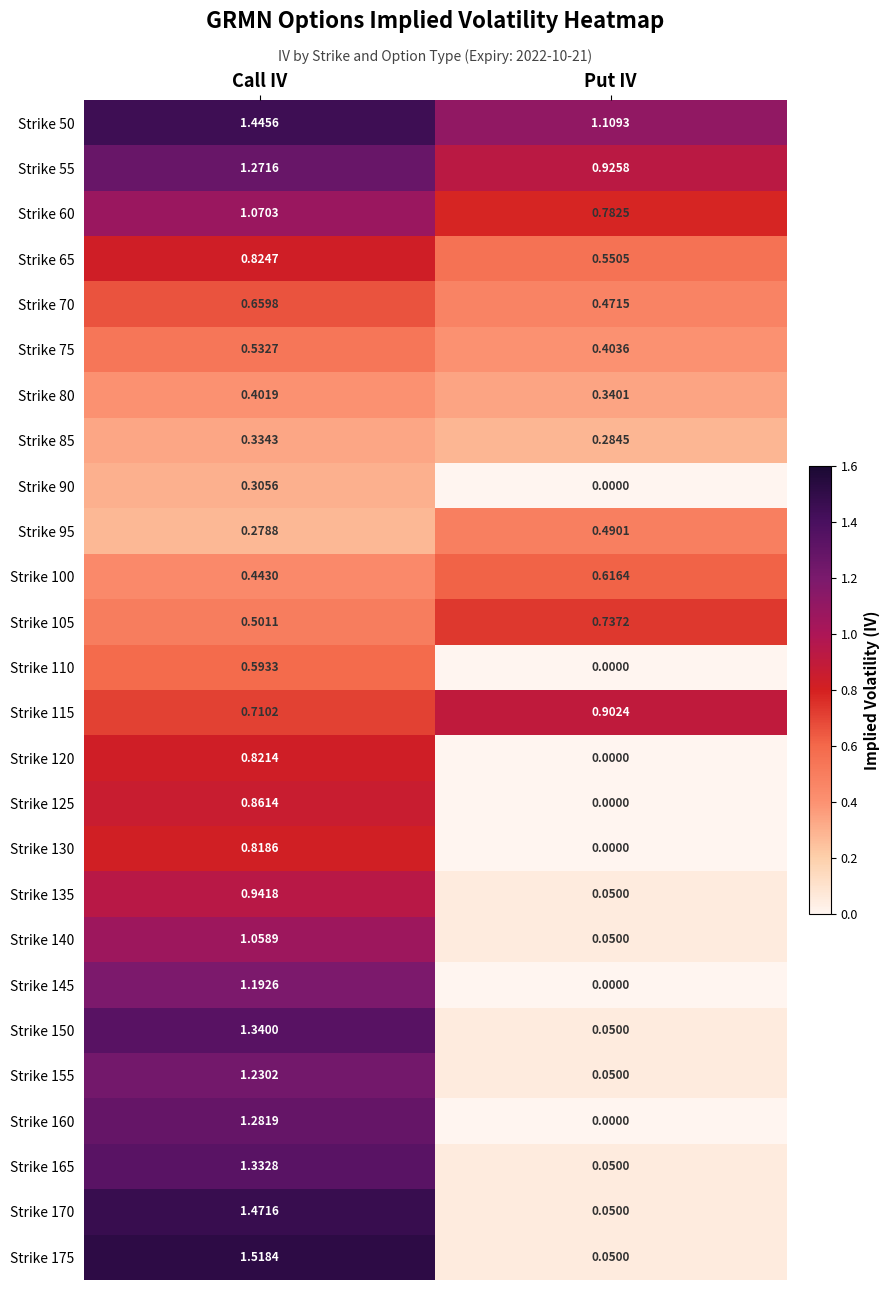

Is the value of Strike 155 at Call IV greater than the value of Strike 105 at Put IV?

Yes